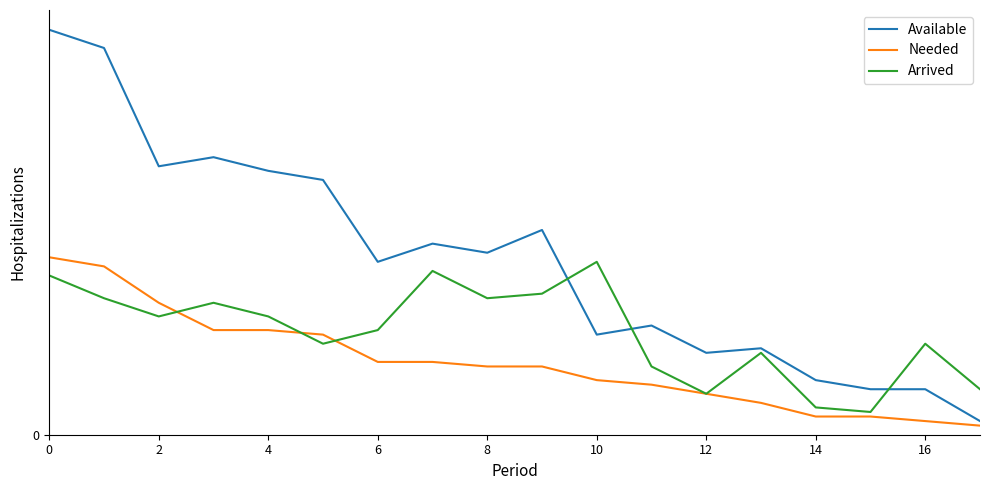

True or false: Needed and Available intersect in this chart.

False